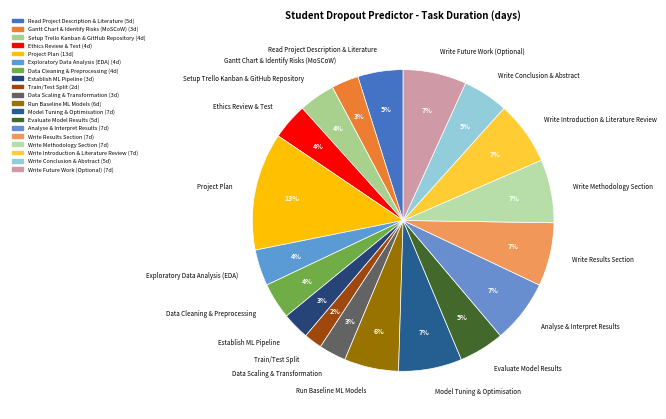

To the nearest percent, what is the combined percentage of Data Cleaning & Preprocessing and Setup Trello Kanban & GitHub Repository?

8%